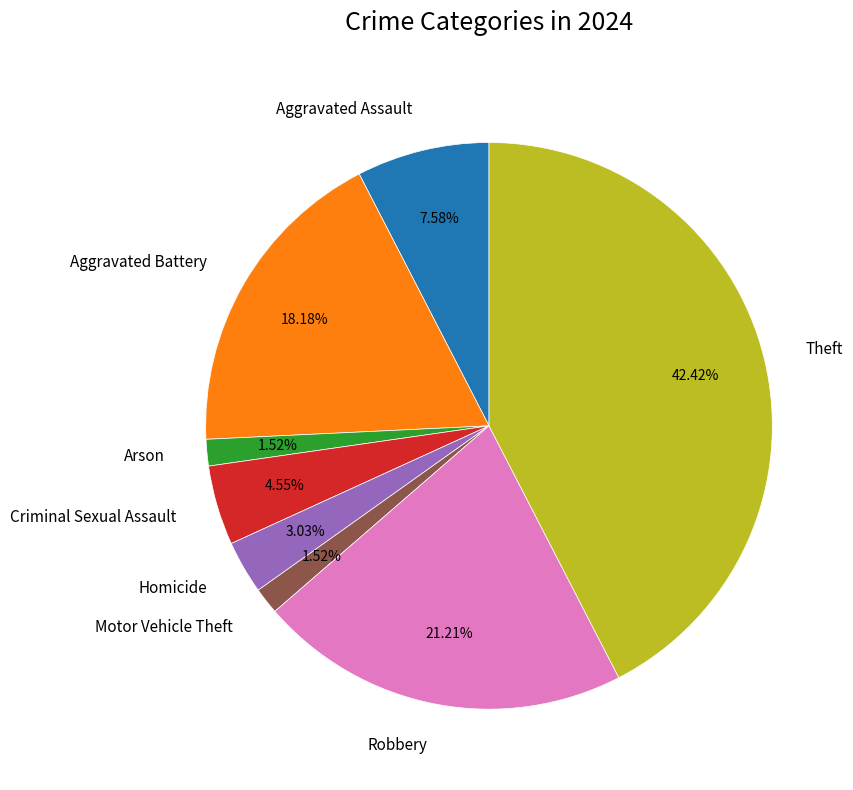

Between Homicide and Theft, which is larger?

Theft